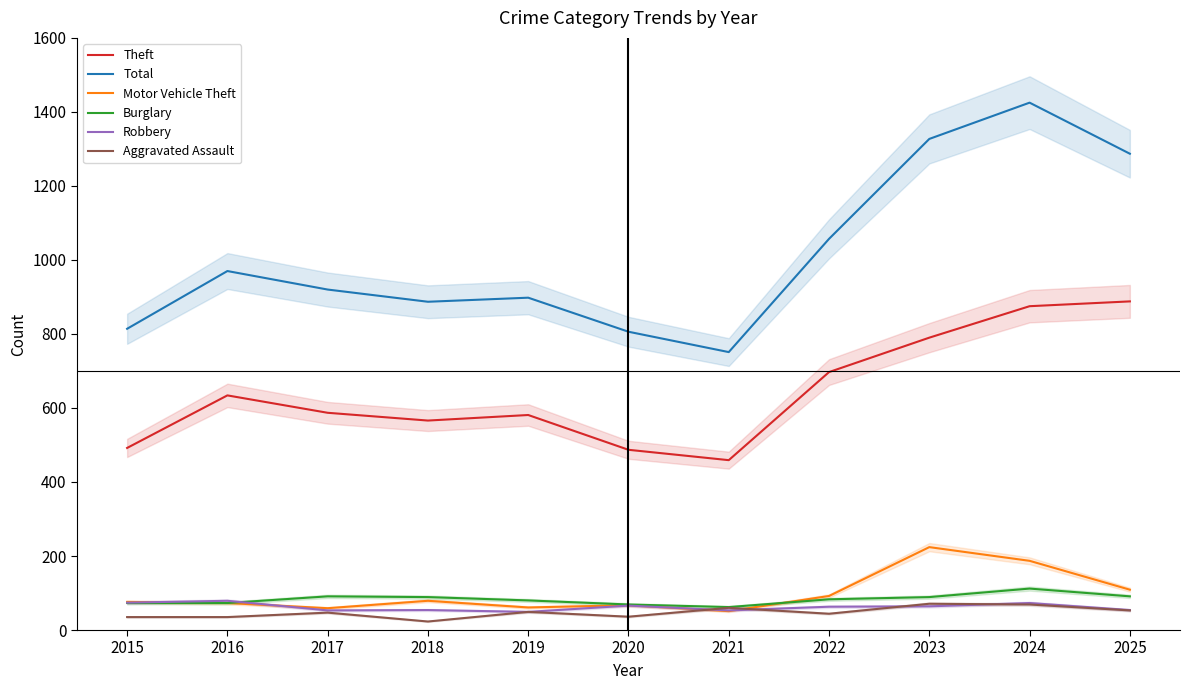

What are all the series names shown in the legend?

Theft, Total, Motor Vehicle Theft, Burglary, Robbery, Aggravated Assault